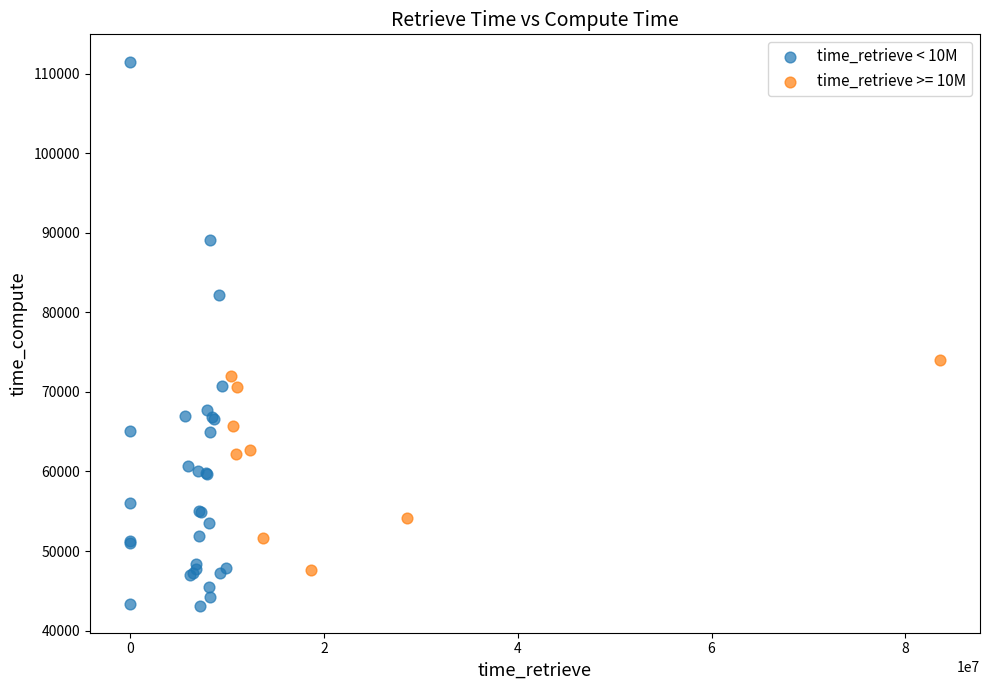

Which series has the widest spread of Y values?

time_retrieve < 10M